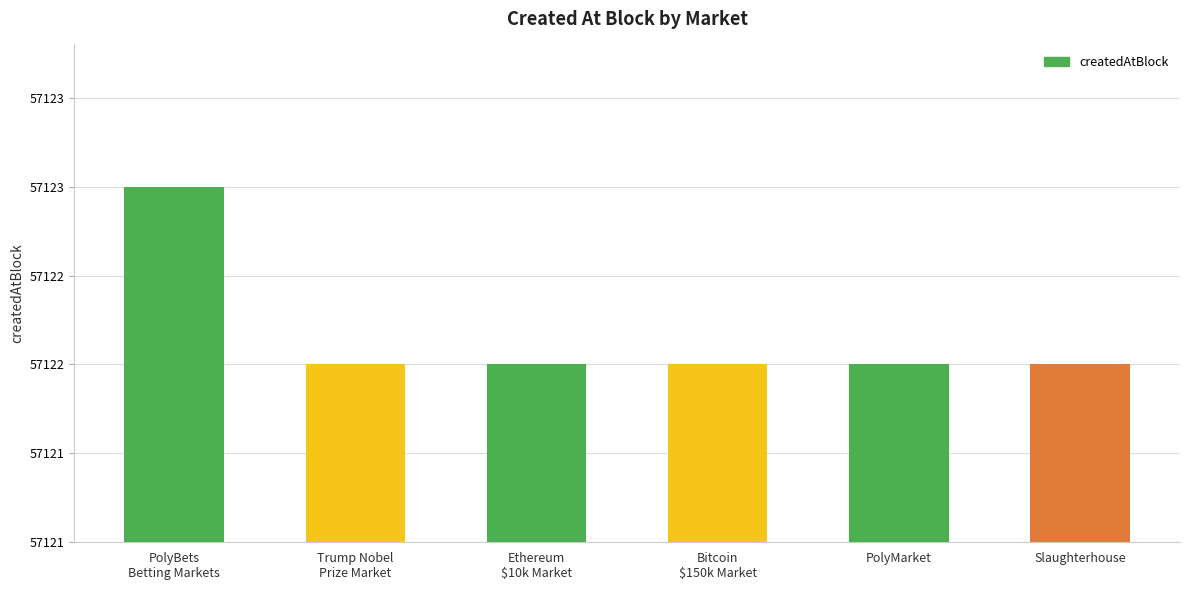

True or false: the data shows 57122 at Bitcoin
$150k Market.

True